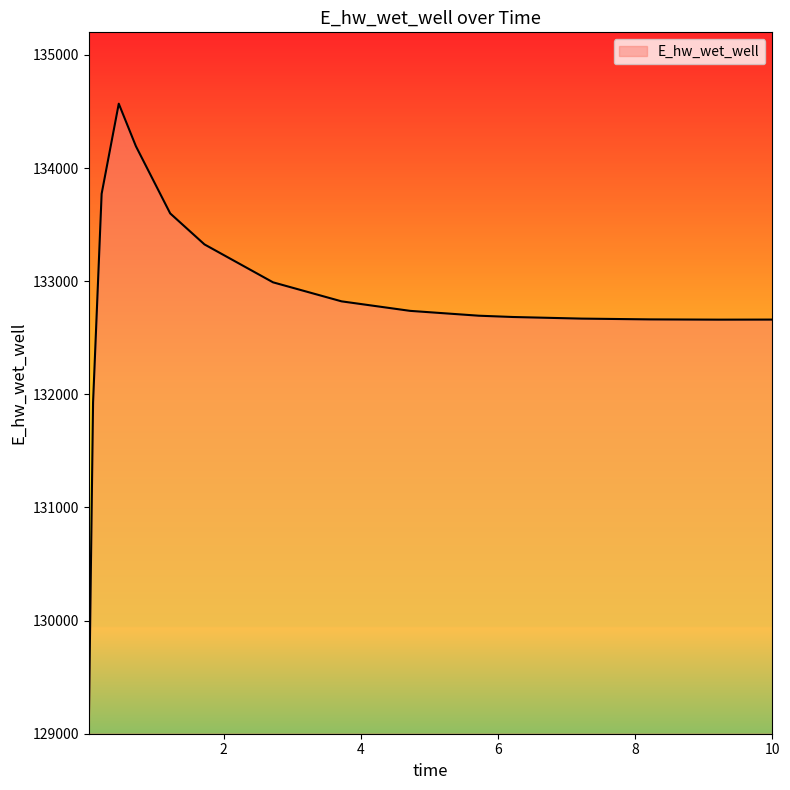

What is the difference between the maximum and minimum values?

5520.7